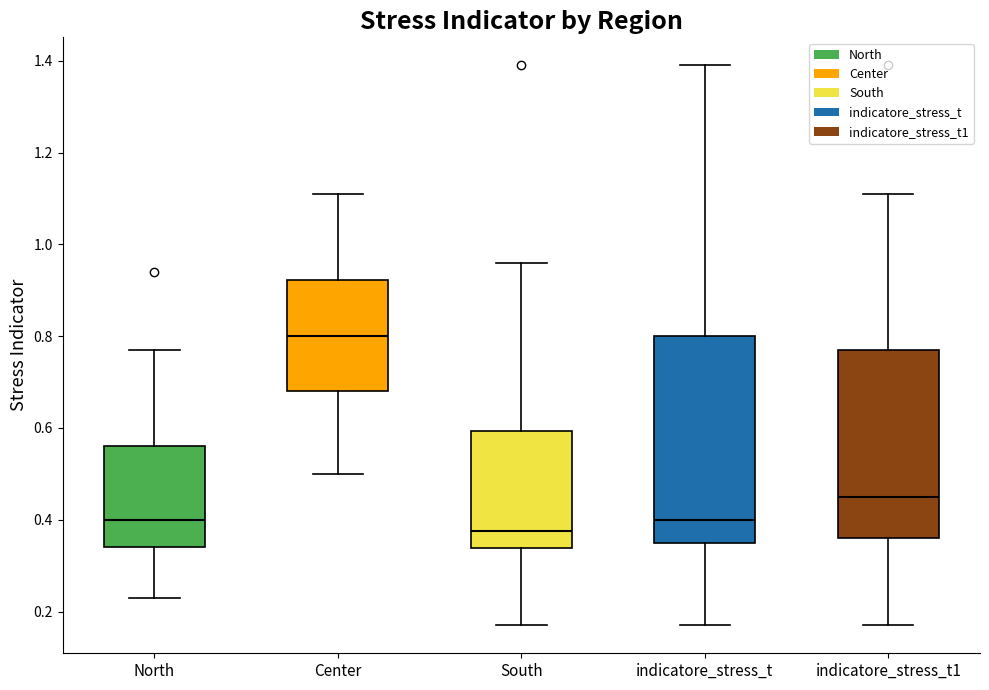

Which box has the lowest median line?

South